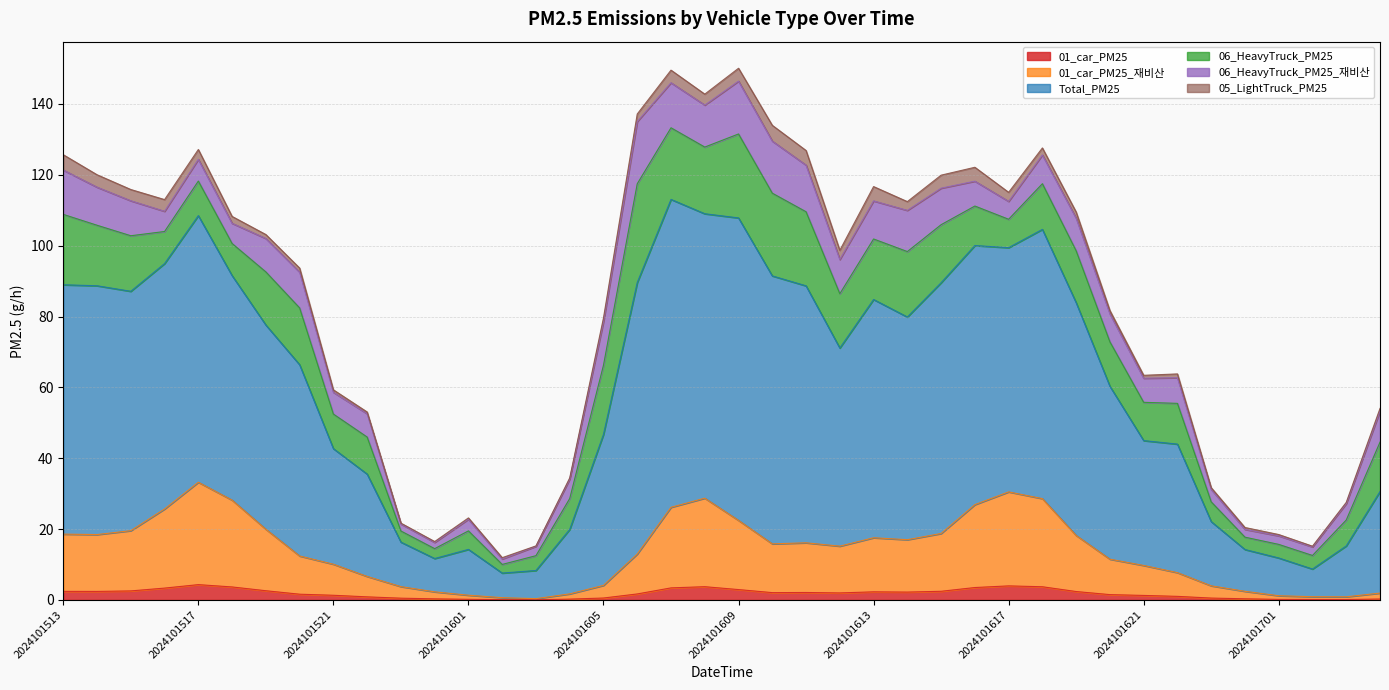

Which category has the highest value in the 01_car_PM25 series?

2024101517